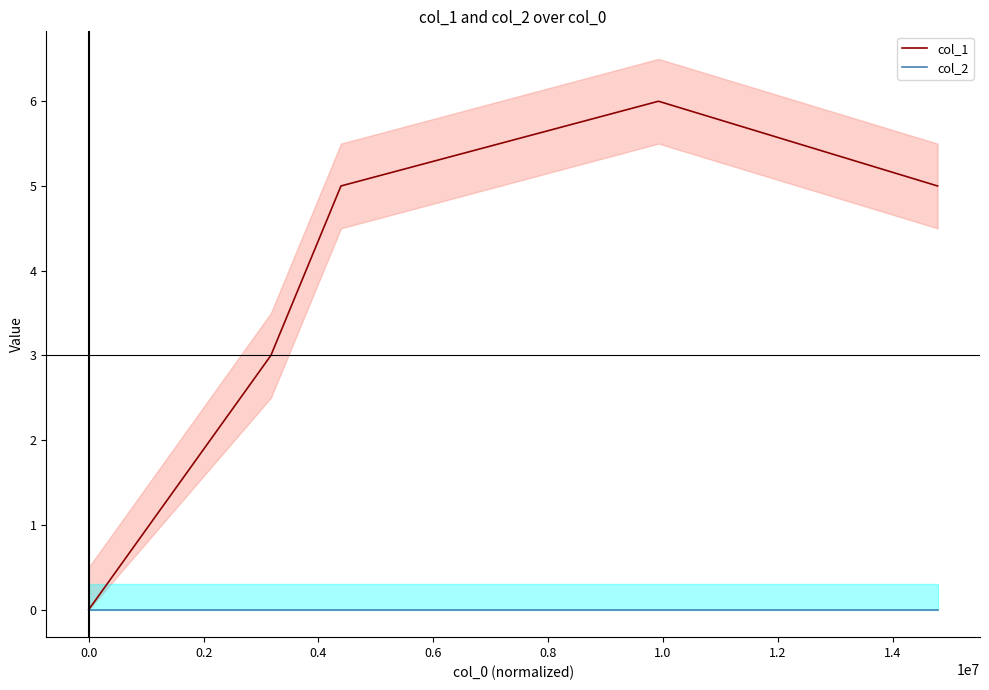

At 0.4, list the series in order from largest to smallest.

col_1, col_2